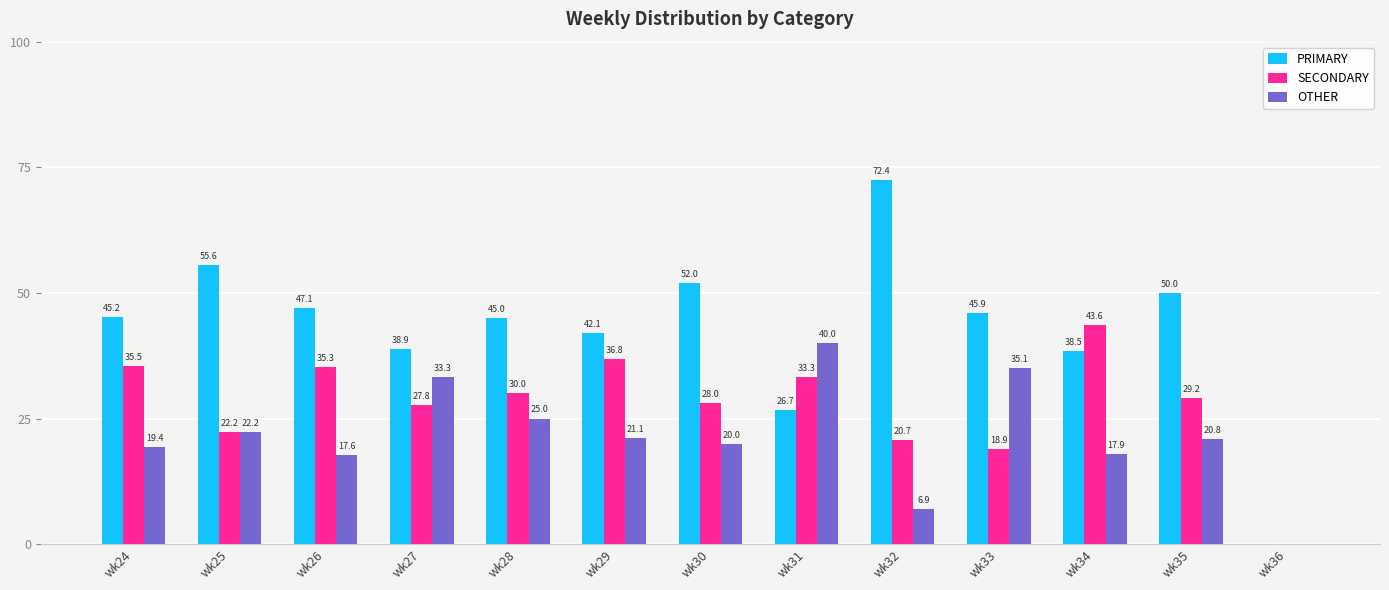

Between wk27 and wk29, which series saw the biggest shift?

OTHER